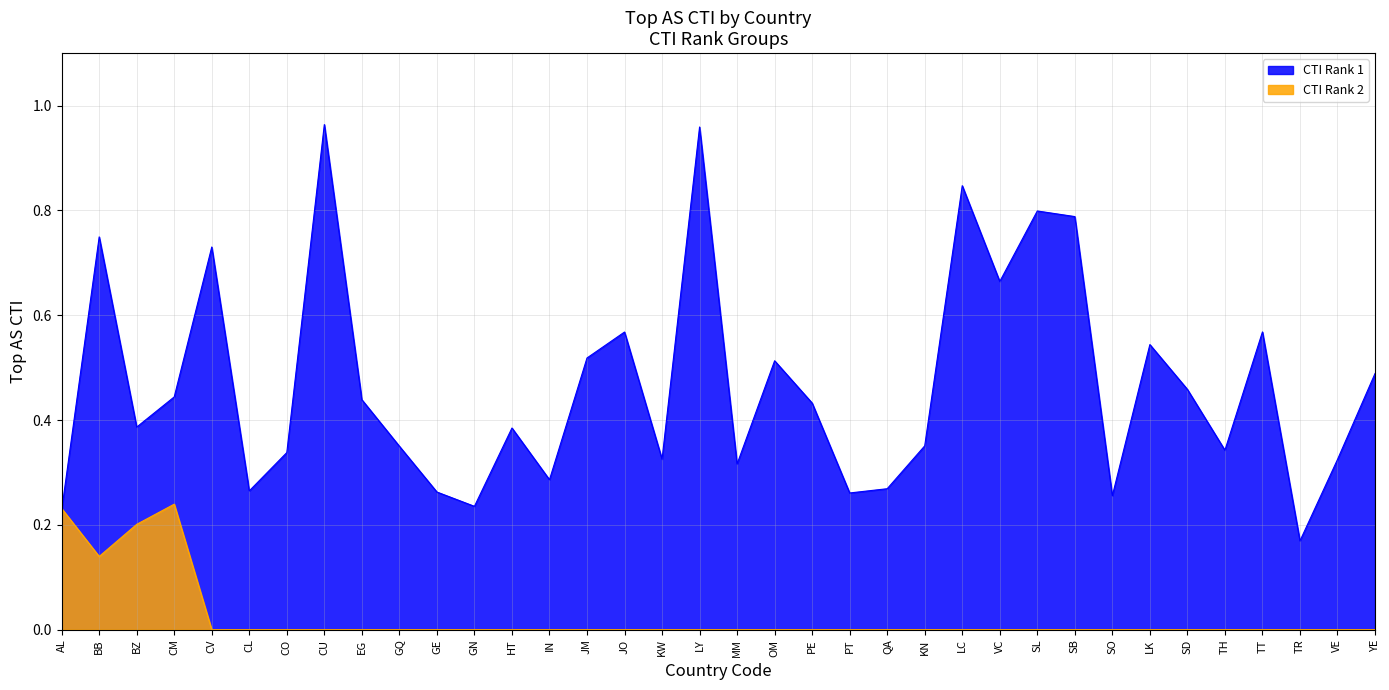

Reading left to right, extract all data points from this chart.

CTI Rank 1: AL=0.2	BB=0.7	BZ=0.4	CM=0.4	CV=0.7	CL=0.3	CO=0.3	CU=1.0	EG=0.4	GQ=0.4	GE=0.3	GN=0.2	HT=0.4	IN=0.3	JM=0.5	JO=0.6	KW=0.3	LY=1.0	MM=0.3	OM=0.5	PE=0.4	PT=0.3	QA=0.3	KN=0.4	LC=0.8	VC=0.7	SL=0.8	SB=0.8	SO=0.3	LK=0.5	SD=0.5	TH=0.3	TT=0.6	TR=0.2	VE=0.3	YE=0.5
CTI Rank 2: AL=0.2	BB=0.1	BZ=0.2	CM=0.2	CV=0.0	CL=0.0	CO=0.0	CU=0.0	EG=0.0	GQ=0.0	GE=0.0	GN=0.0	HT=0.0	IN=0.0	JM=0.0	JO=0.0	KW=0.0	LY=0.0	MM=0.0	OM=0.0	PE=0.0	PT=0.0	QA=0.0	KN=0.0	LC=0.0	VC=0.0	SL=0.0	SB=0.0	SO=0.0	LK=0.0	SD=0.0	TH=0.0	TT=0.0	TR=0.0	VE=0.0	YE=0.0